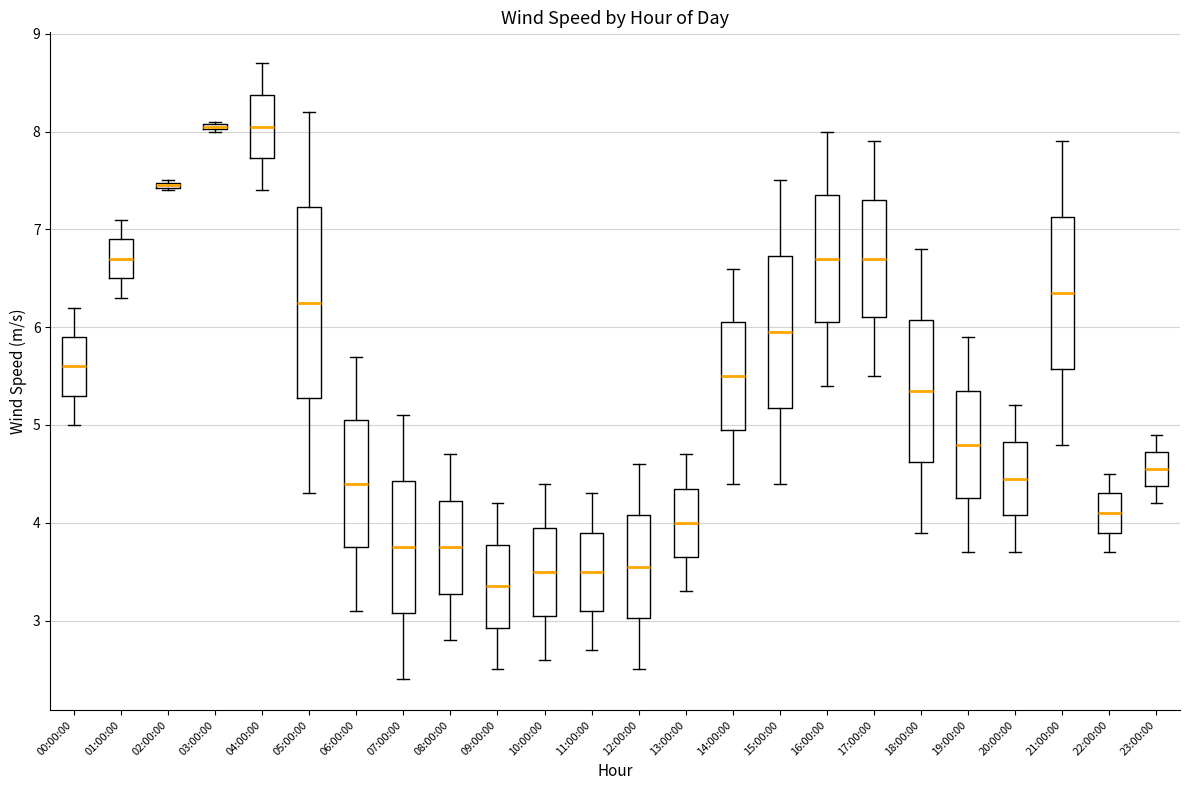

Comparing the boxes themselves (not the whiskers), which one is the tallest?

05:00:00